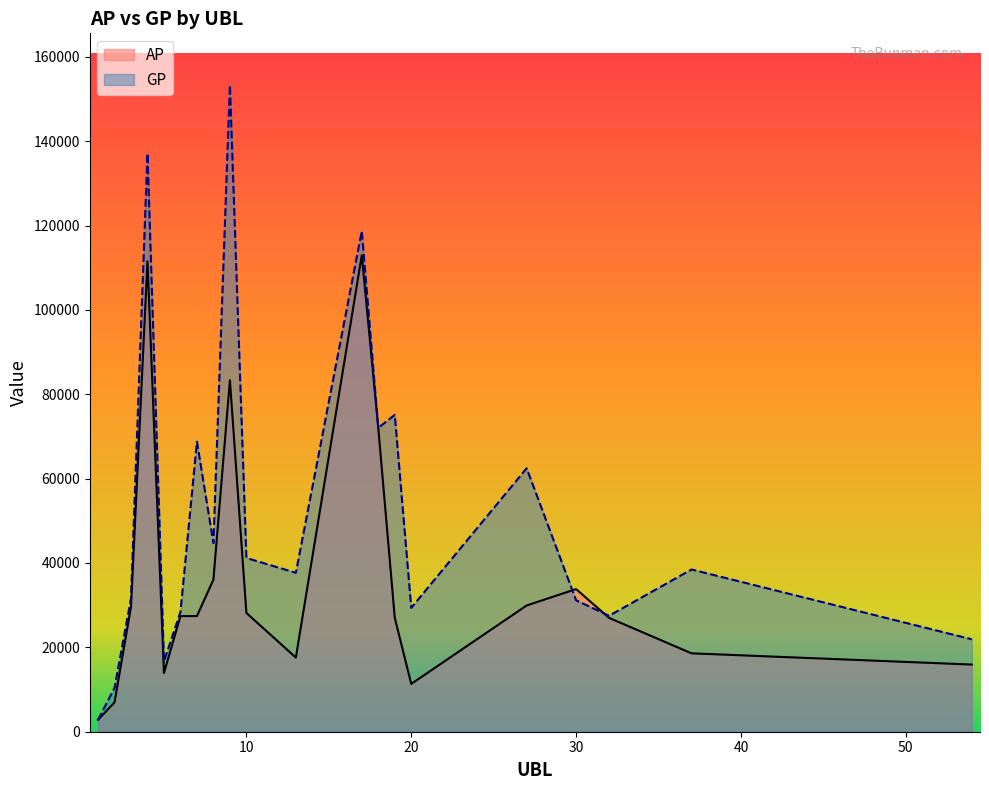

True or false: AP and GP intersect in this chart.

True